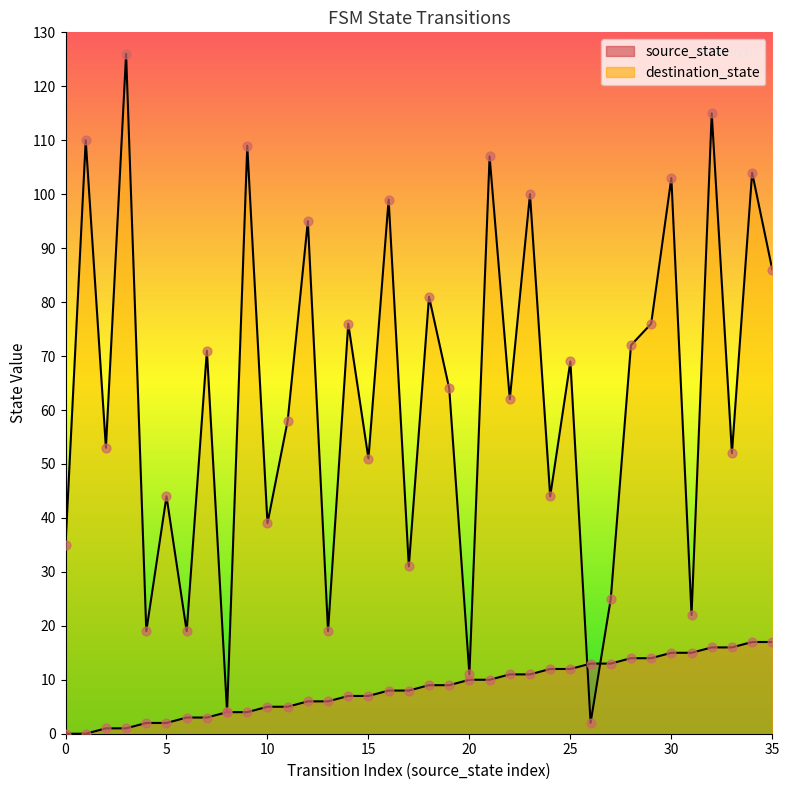

What are all the series names shown in the legend?

source_state, destination_state